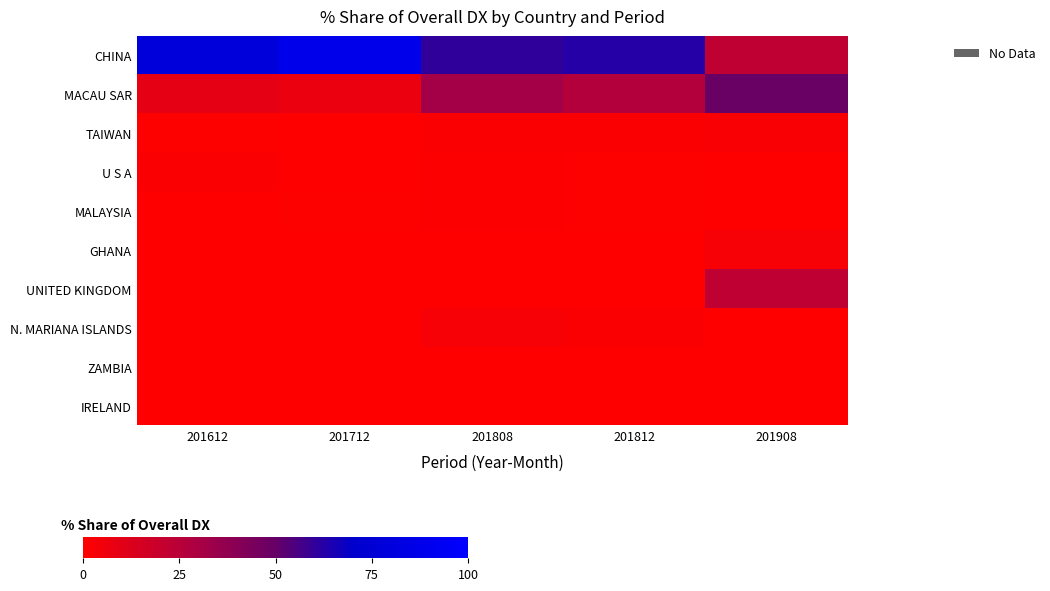

What is the spread (max minus min) of values at 201808?

60.5